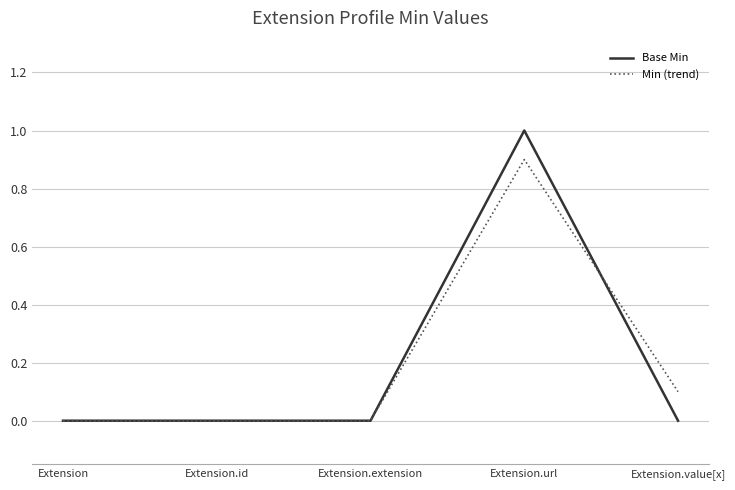

In Min (trend), how many points are higher than both neighbors (excluding endpoints)?

1